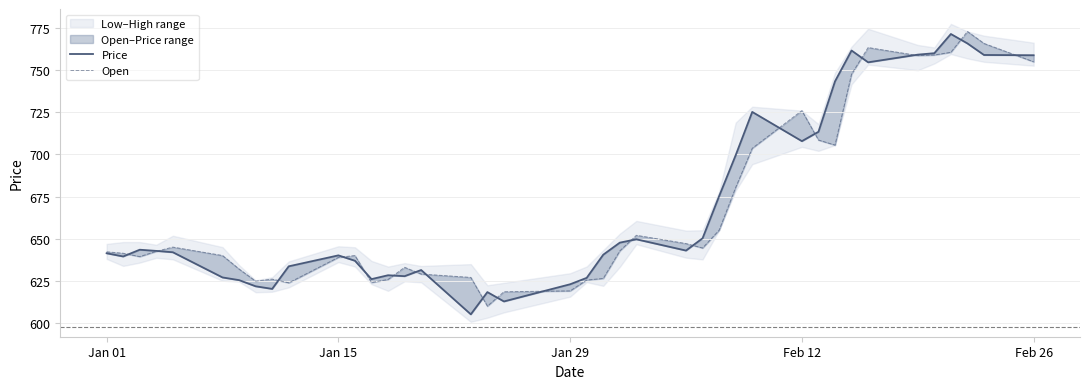

Reading left to right, transcribe all the data shown in this chart.

Price: 641.4	639.5	643.5	642.8	642.0	627.0	625.4	621.8	620.2	633.6	640.1	636.9	626.0	628.3	627.8	631.4	605.1	618.3	612.8	623.0	626.8	640.5	647.6	649.6	643.0	650.2	675.2	699.5	725.2	707.9	713.5	743.4	761.7	754.7	759.2	760.1	771.5	765.9	759.0	758.9
Open: 642.2	641.4	639.4	642.5	645.0	640.0	632.0	624.8	626.0	623.8	638.9	640.0	624.0	625.8	633.0	629.0	627.0	610.0	618.5	619.0	625.5	626.4	642.8	652.0	647.1	644.5	655.0	680.4	703.6	726.0	708.5	705.5	747.7	763.5	758.7	759.0	760.6	773.0	765.9	755.0